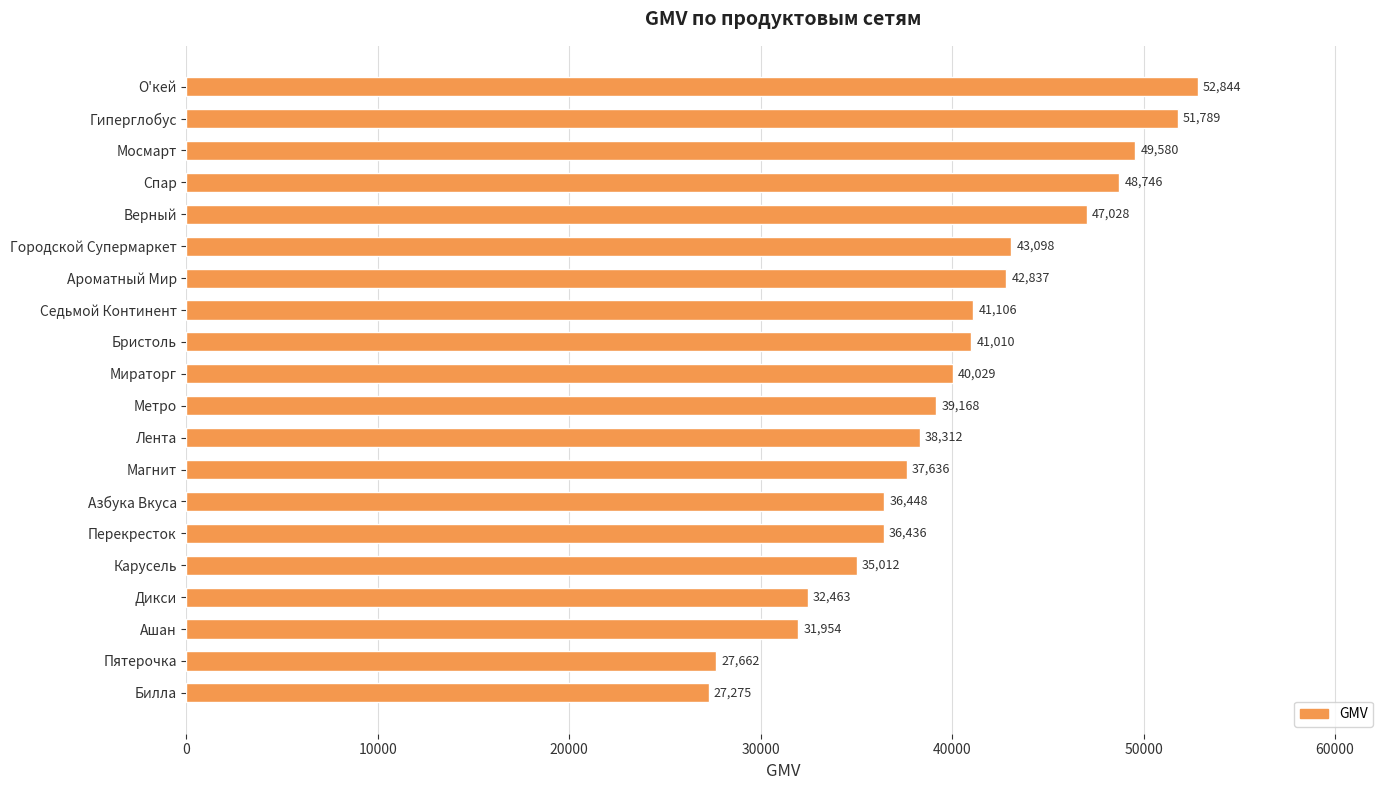

List the labels in order of value, smallest first.

Билла, Пятерочка, Ашан, Дикси, Карусель, Перекресток, Азбука Вкуса, Магнит, Лента, Метро, Мираторг, Бристоль, Седьмой Континент, Ароматный Мир, Городской Супермаркет, Верный, Спар, Мосмарт, Гиперглобус, О'кей